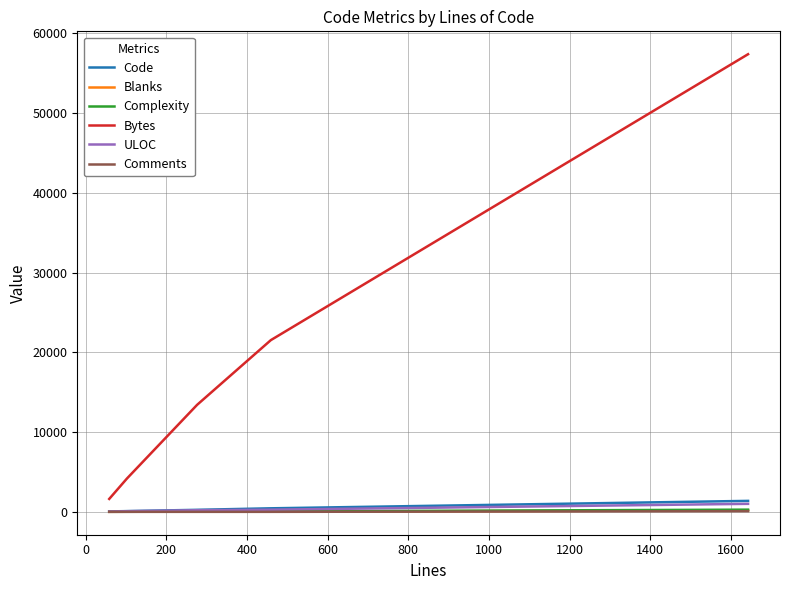

What is the average value of the Blanks series?

48